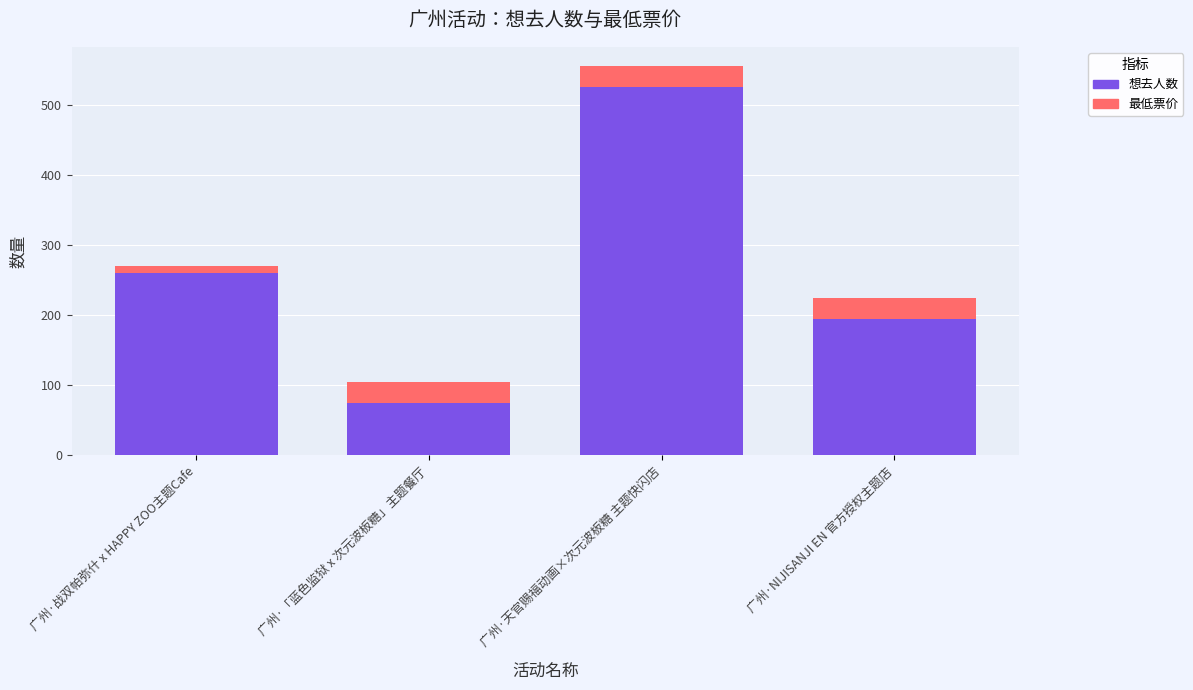

What is the highest value of the 想去人数 series?

526